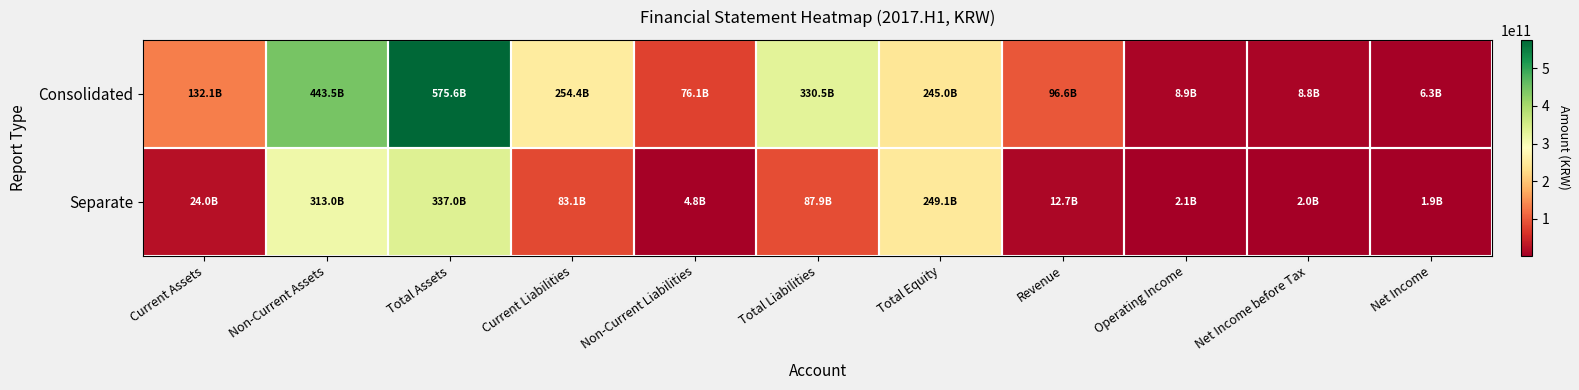

At Current Assets, list the series in order from smallest to largest.

Separate, Consolidated